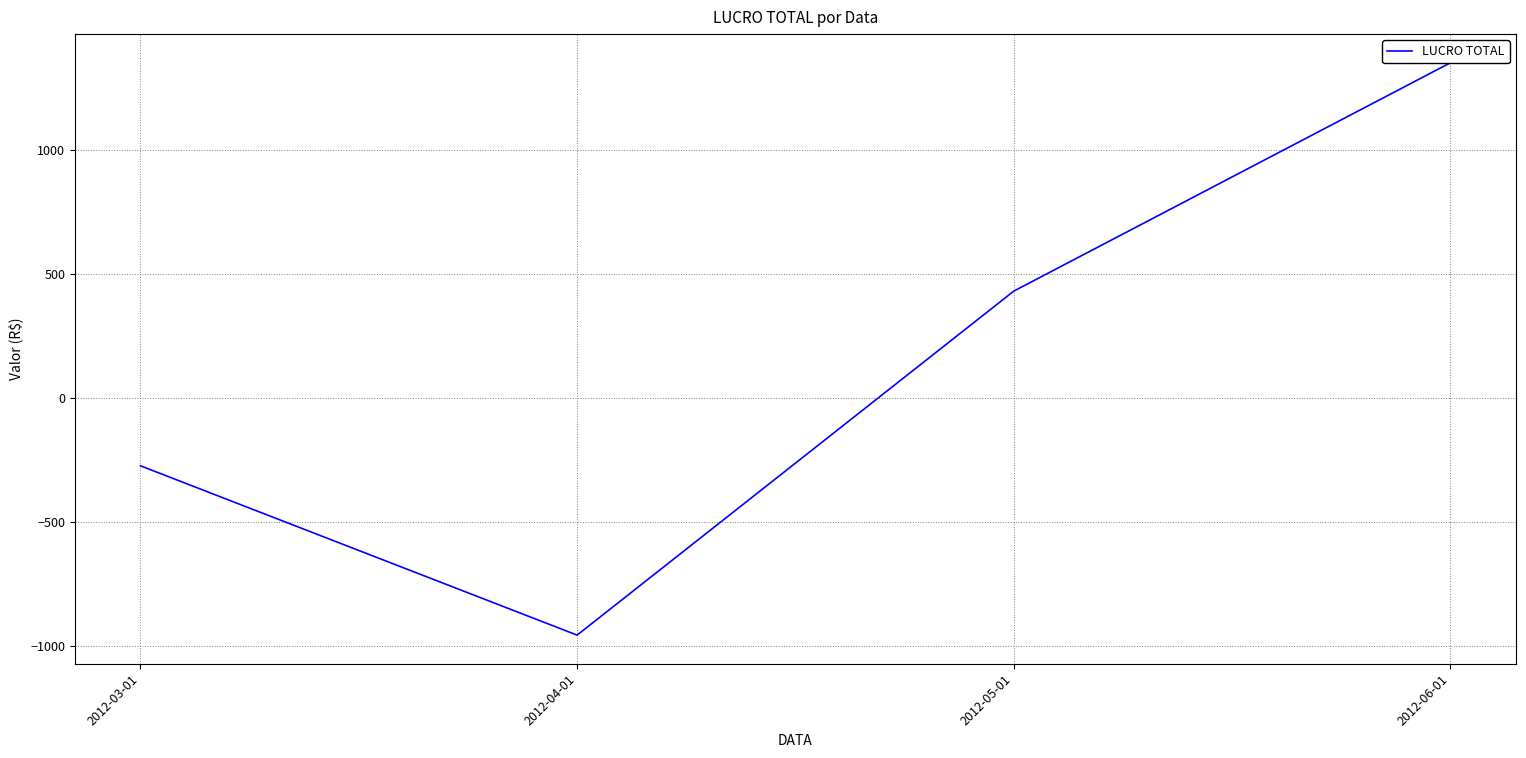

How many values are above zero?

2